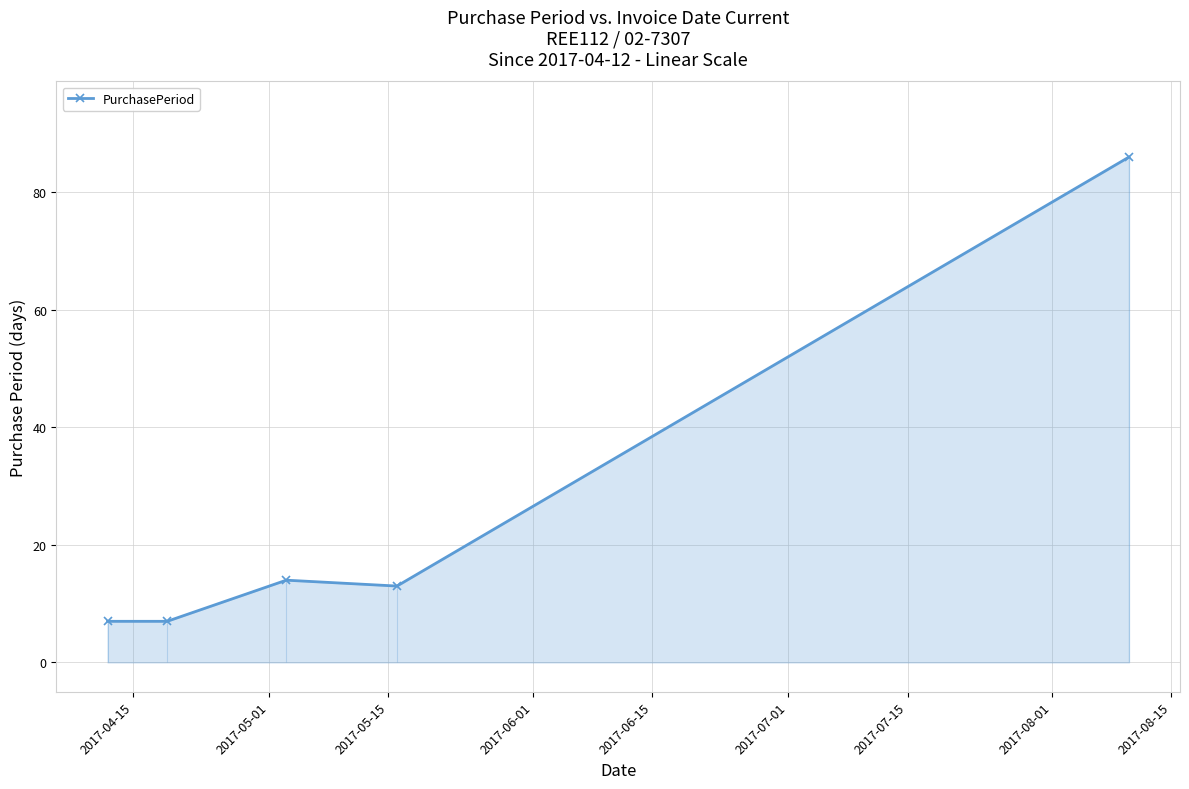

What is the minimum value shown in the chart?

7